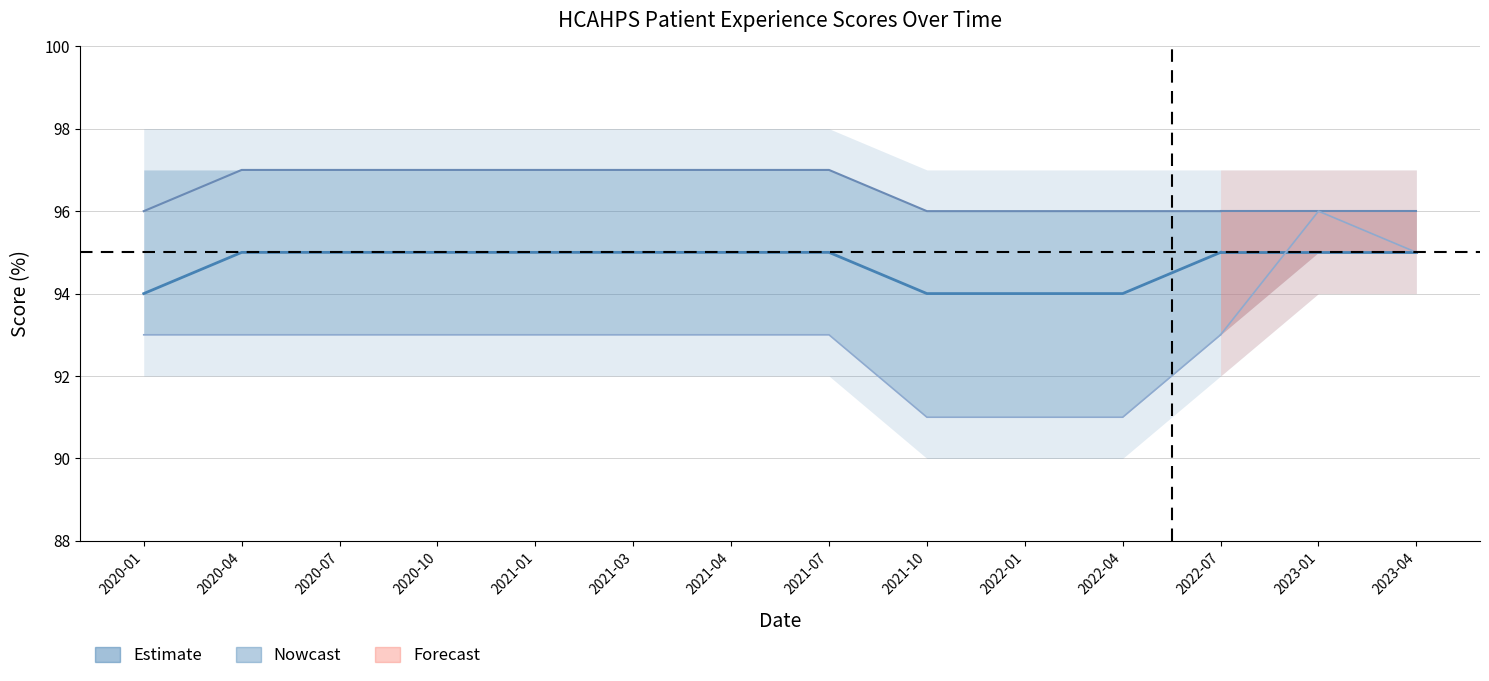

True or false: Staff responsiveness and Doctor communication cross at least once.

False